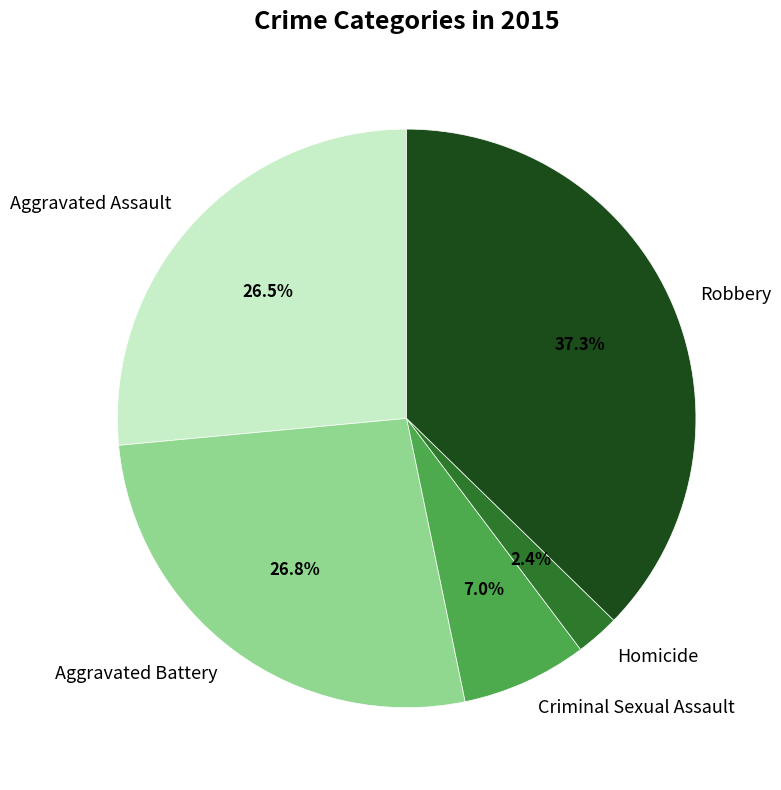

Count the number of slices in the pie.

5